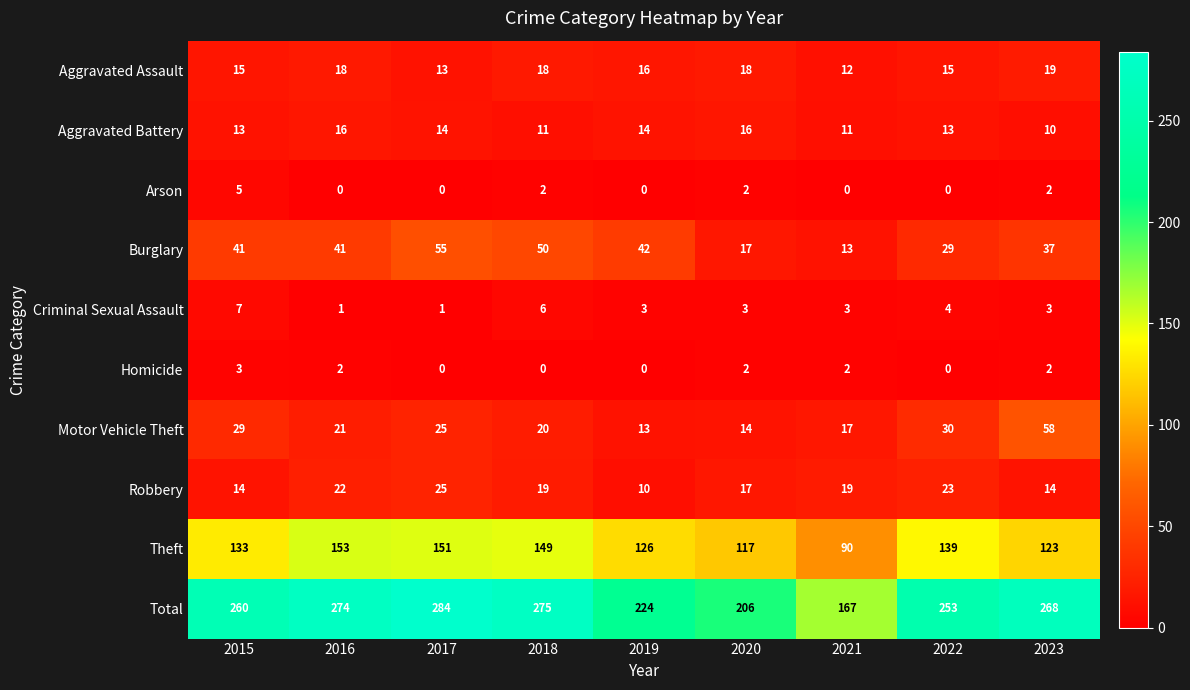

What is the difference between the second highest and minimum values in the Burglary series?

37